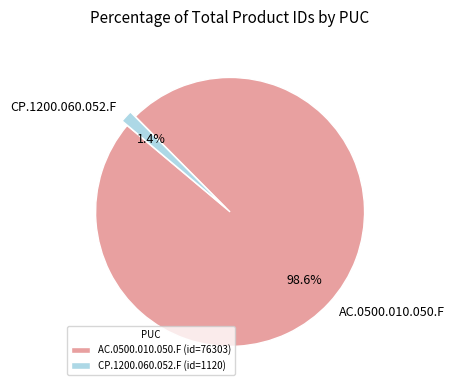

Is it true that CP.1200.060.052.F is 1% of the pie?

True